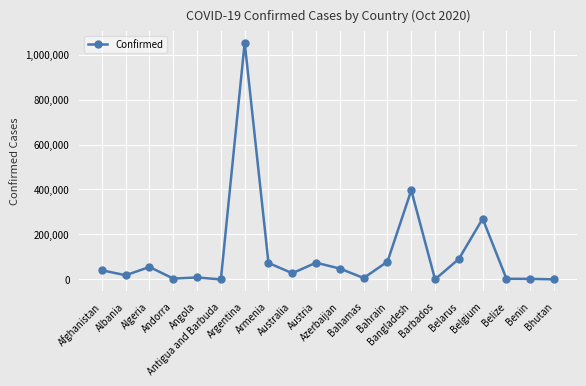

What is the average value?

112668